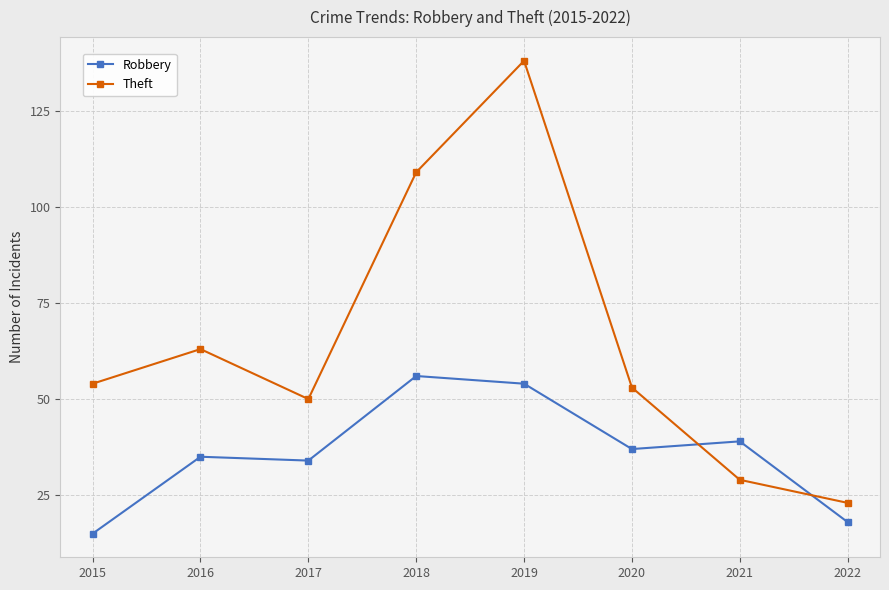

Where is the first local maximum for Theft?

2016